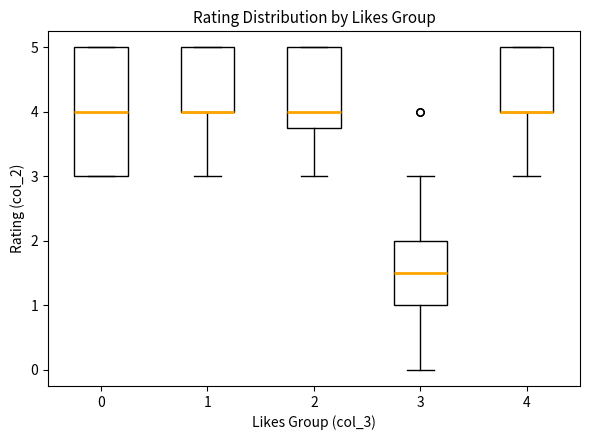

Reading left to right, transcribe this box plot: for each box, give where its median line is, the range the box spans, and where its two whiskers end, as read against the y-axis. The values are not printed on the chart, so give them approximately, as read against the axis.

0: median 4.0, box 3.0 to 5.0, whiskers 3.0 to 5.0
1: median 4.0 (drawn on the box's lower edge), box 4.0 to 5.0, whiskers 3.0 to 5.0
2: median 4.0, box 3.8 to 5.0, whiskers 3.0 to 5.0
3: median 1.5, box 1.0 to 2.0, whiskers 0.0 to 3.0
4: median 4.0 (drawn on the box's lower edge), box 4.0 to 5.0, whiskers 3.0 to 5.0